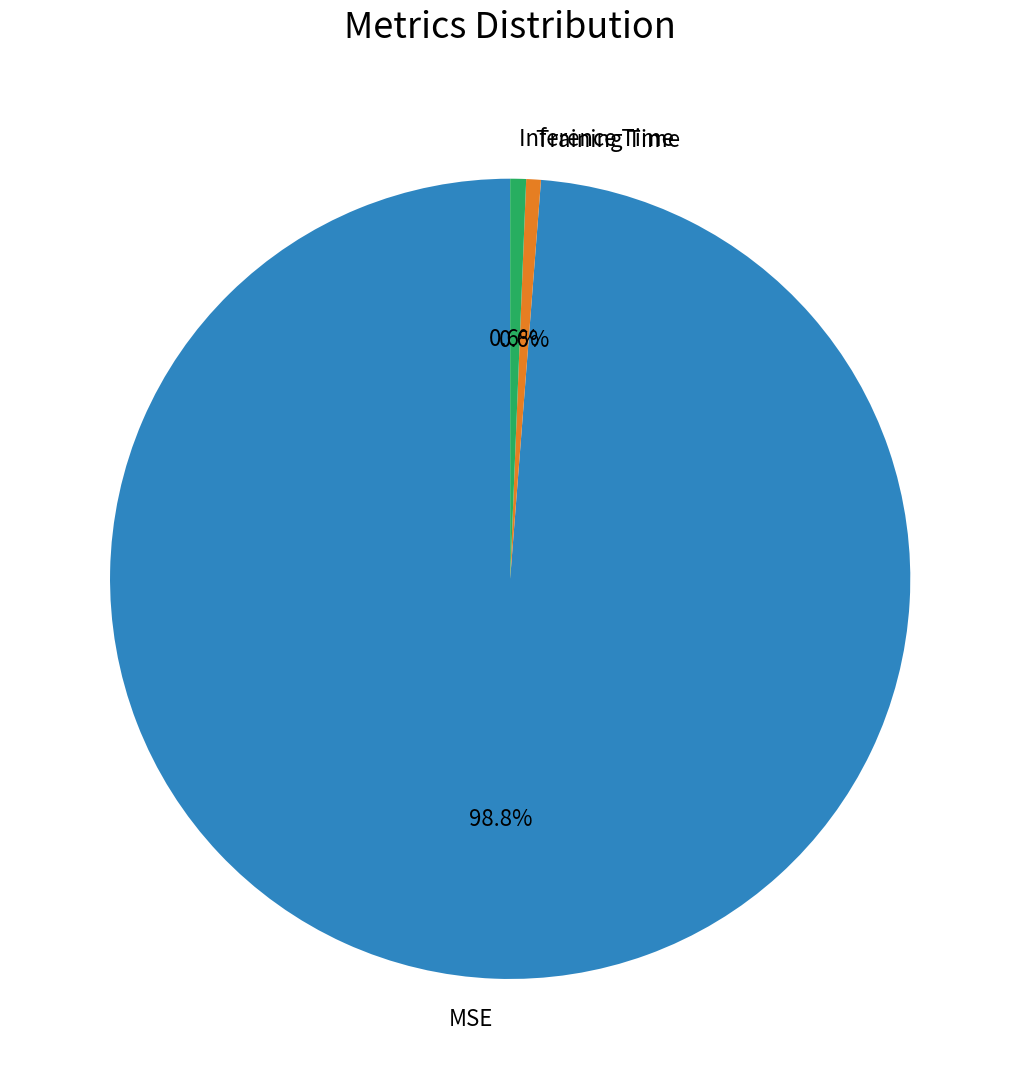

Do Training Time and Inference Time together represent more than half of the pie?

No